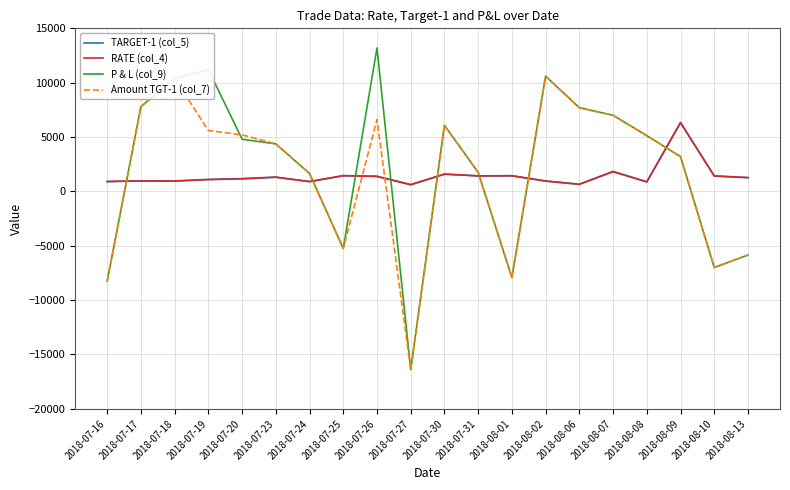

Between which two adjacent categories do P & L (col_9) and RATE (col_4) first intersect?

2018-07-16 and 2018-07-17